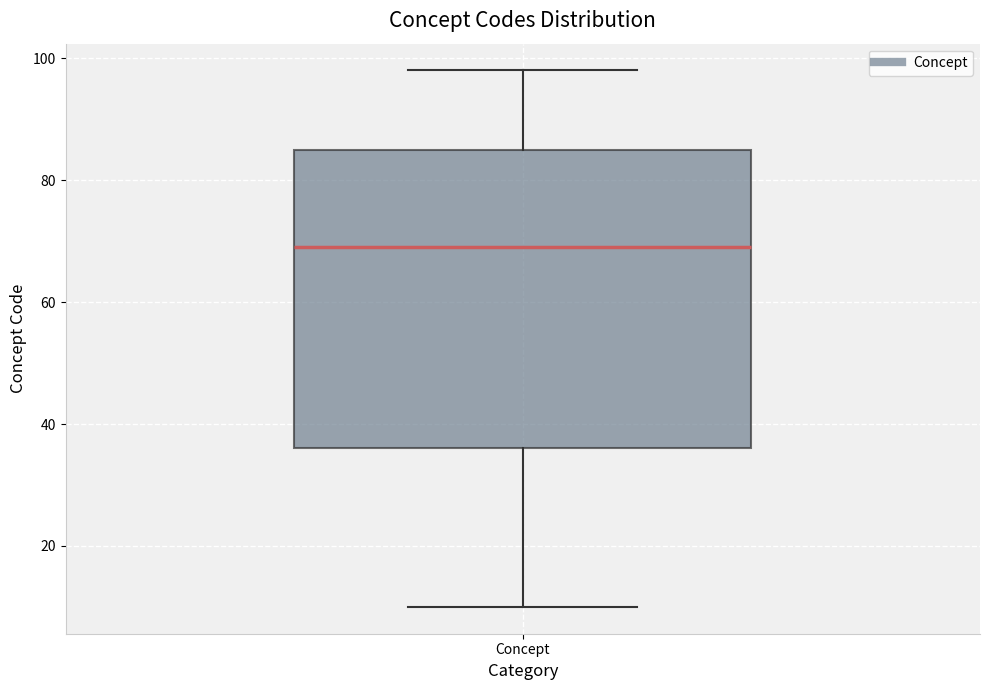

Transcribe this box plot: give where the median line is, the range the box spans, and where the two whiskers end, as read against the y-axis. The values are not printed on the chart, so give them approximately, as read against the axis.

median 70, box 36 to 86, whiskers 10 to 98